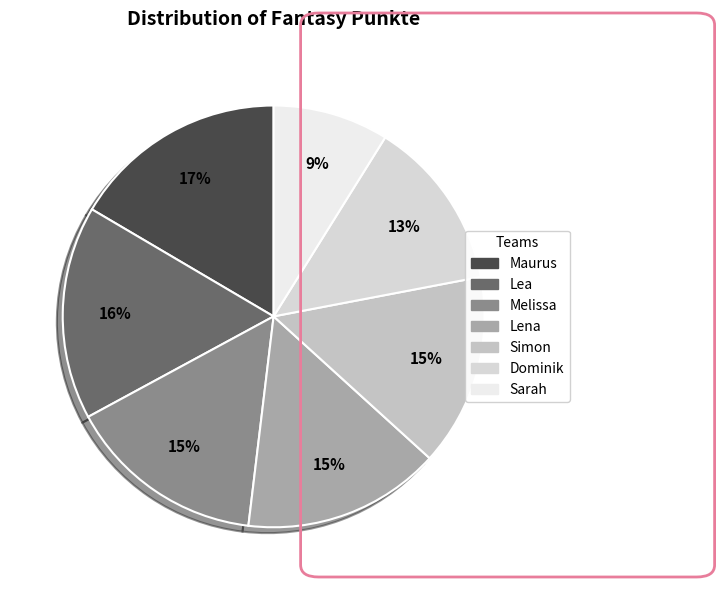

Count the number of slices in the pie.

7